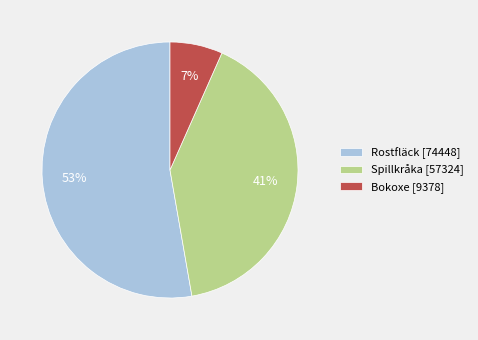

Which slice represents more than half of the pie?

Rostfläck [74448]